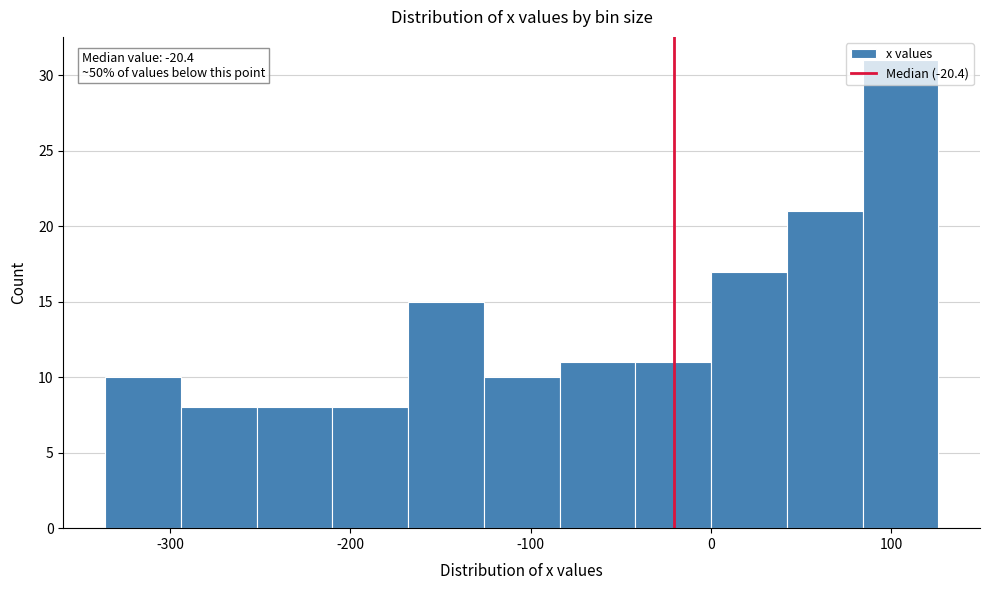

Which range on the x-axis has the tallest bar?

84 to 126